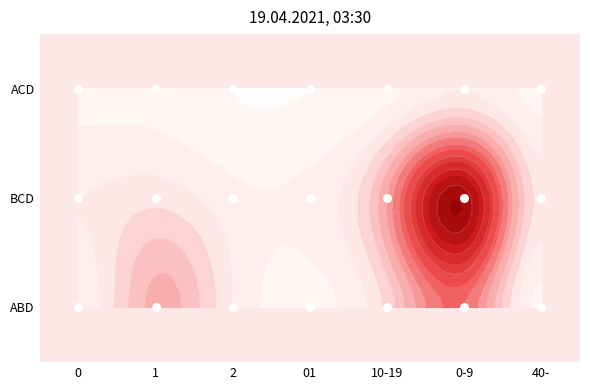

True or false: the data shows 0 at 40-.

True